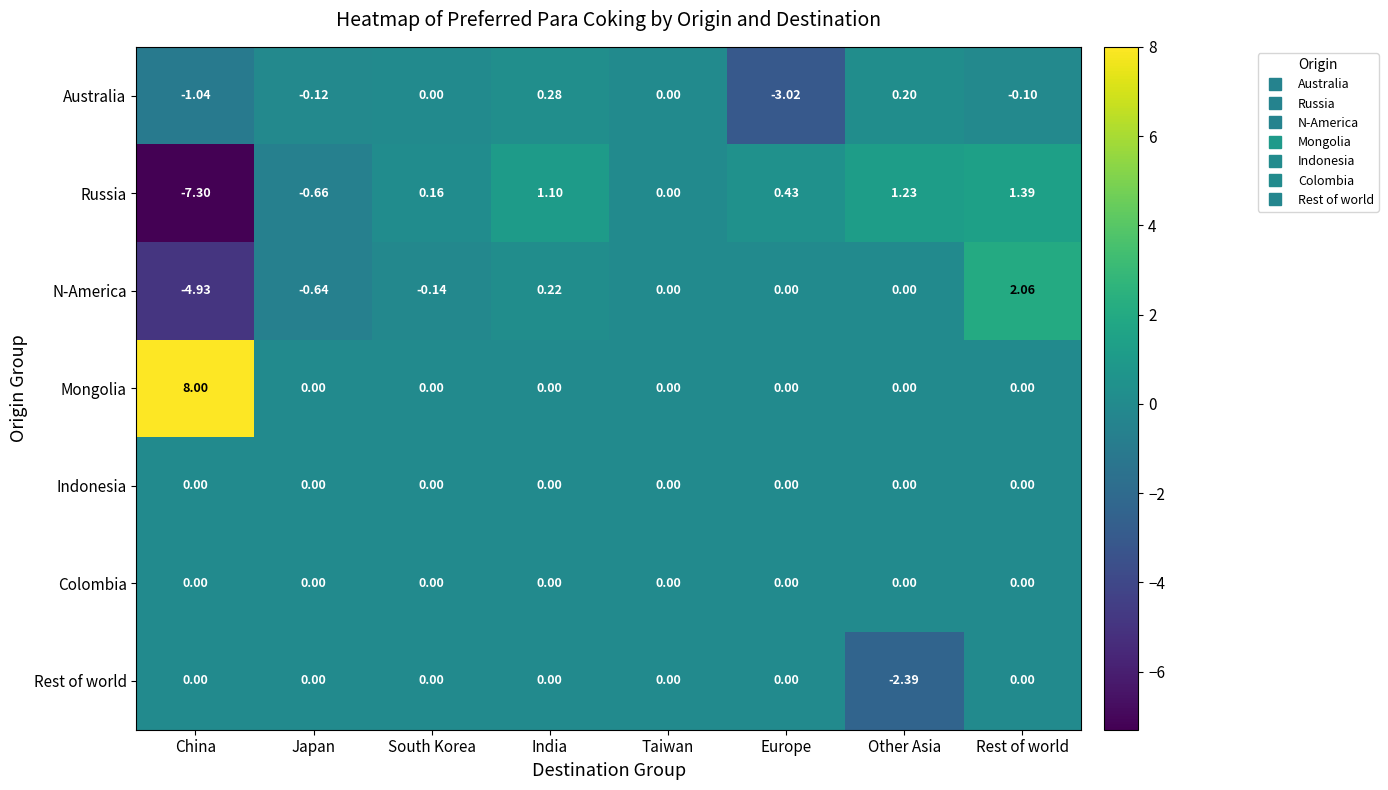

Which category has the highest value across all series?

China